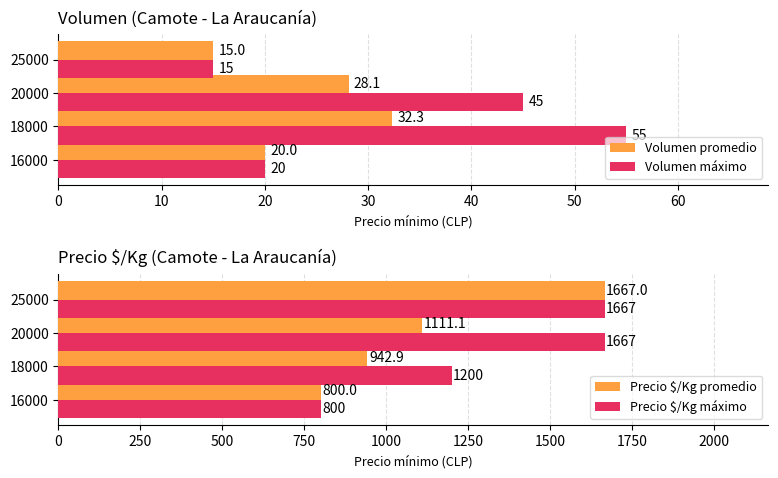

True or false: Volumen promedio has a value of 15.0 at 25000.

True